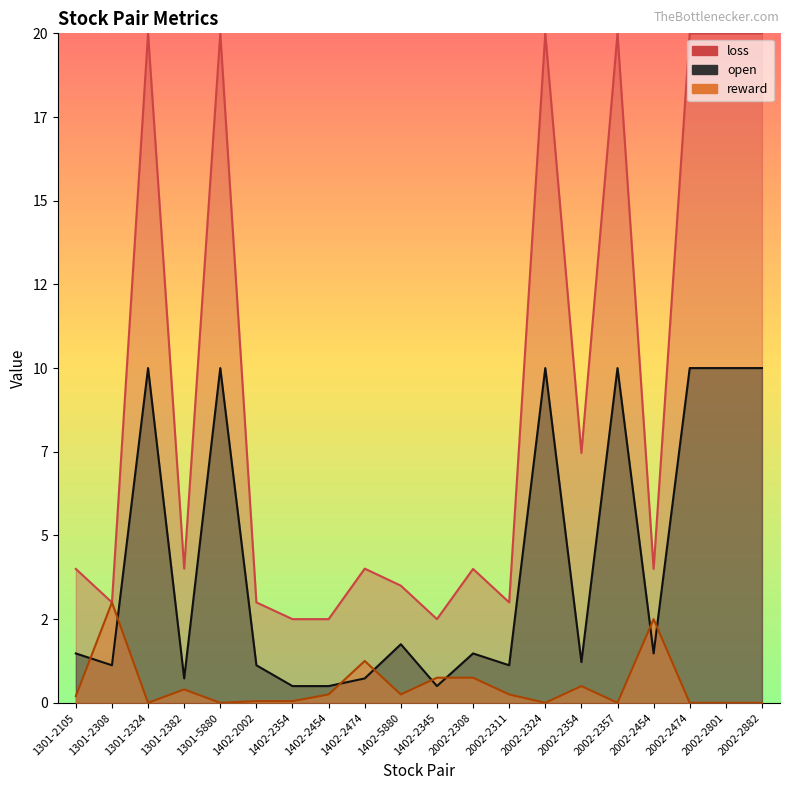

Which series has the largest range (max minus min)?

loss